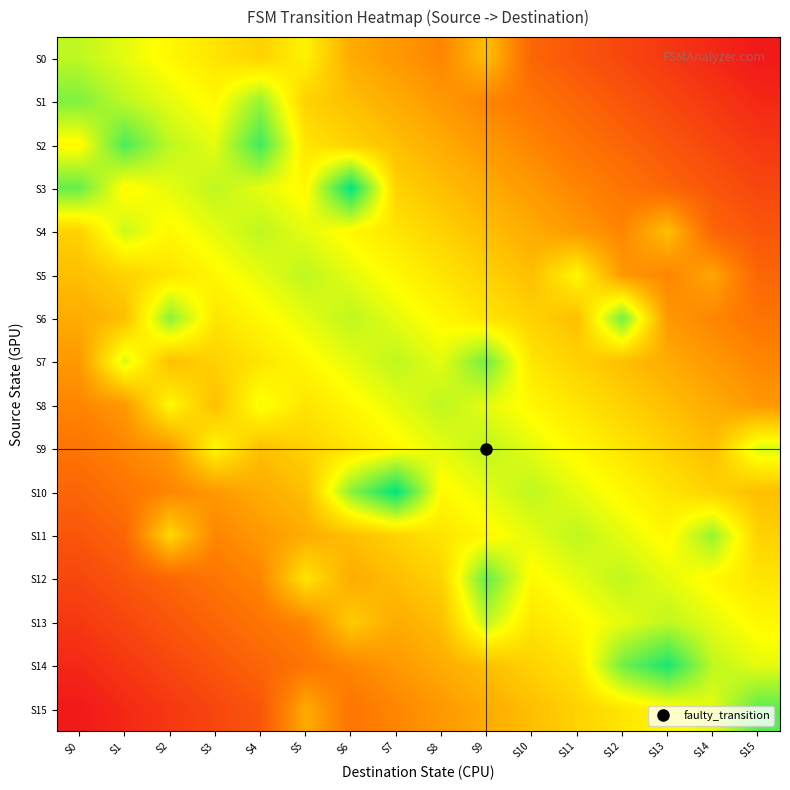

Reading left to right, list all the values displayed in this chart.

S0: S0=3.0	S1=2.8	S2=2.6	S3=2.4	S4=2.2	S5=2.6	S6=1.9	S7=1.7	S8=1.5	S9=2.1	S10=1.1	S11=0.9	S12=0.8	S13=0.6	S14=0.4	S15=0.2
S1: S0=3.3	S1=3.0	S2=2.8	S3=2.6	S4=3.2	S5=2.2	S6=2.1	S7=1.9	S8=1.7	S9=1.5	S10=1.3	S11=1.1	S12=0.9	S13=0.8	S14=0.6	S15=0.4
S2: S0=2.6	S1=3.6	S2=3.0	S3=2.8	S4=3.6	S5=2.4	S6=2.2	S7=2.1	S8=1.9	S9=1.7	S10=1.5	S11=1.3	S12=1.1	S13=0.9	S14=0.8	S15=0.6
S3: S0=3.4	S1=2.6	S2=2.8	S3=3.0	S4=2.8	S5=2.6	S6=3.9	S7=2.2	S8=2.1	S9=1.9	S10=1.7	S11=1.5	S12=1.3	S13=1.1	S14=0.9	S15=0.8
S4: S0=2.2	S1=2.9	S2=2.6	S3=2.8	S4=3.0	S5=2.8	S6=2.6	S7=2.4	S8=2.2	S9=2.1	S10=1.9	S11=1.7	S12=1.5	S13=2.1	S14=1.1	S15=0.9
S5: S0=2.1	S1=2.2	S2=2.4	S3=2.6	S4=2.8	S5=3.0	S6=2.8	S7=2.6	S8=2.4	S9=2.2	S10=2.1	S11=2.6	S12=1.7	S13=1.5	S14=1.8	S15=1.1
S6: S0=1.9	S1=2.1	S2=3.2	S3=2.4	S4=2.6	S5=2.8	S6=3.0	S7=2.8	S8=2.6	S9=2.4	S10=2.2	S11=2.1	S12=3.4	S13=1.7	S14=1.5	S15=1.3
S7: S0=1.7	S1=2.9	S2=2.1	S3=2.2	S4=2.4	S5=2.6	S6=2.8	S7=3.0	S8=2.8	S9=3.4	S10=2.4	S11=2.2	S12=2.1	S13=1.9	S14=1.7	S15=1.5
S8: S0=1.5	S1=1.7	S2=2.6	S3=2.1	S4=2.8	S5=2.4	S6=2.6	S7=2.8	S8=3.0	S9=2.8	S10=2.6	S11=2.4	S12=2.2	S13=2.1	S14=1.9	S15=1.7
S9: S0=1.3	S1=1.5	S2=1.7	S3=2.6	S4=2.1	S5=2.2	S6=2.4	S7=2.6	S8=2.8	S9=3.0	S10=2.8	S11=2.6	S12=2.4	S13=2.2	S14=2.1	S15=2.9
S10: S0=1.1	S1=1.3	S2=1.5	S3=1.7	S4=1.9	S5=2.1	S6=3.2	S7=3.9	S8=2.6	S9=2.8	S10=3.0	S11=2.8	S12=2.6	S13=2.4	S14=2.2	S15=2.1
S11: S0=0.9	S1=1.1	S2=2.3	S3=1.5	S4=1.7	S5=1.9	S6=2.1	S7=2.2	S8=2.4	S9=2.6	S10=2.8	S11=3.0	S12=2.8	S13=2.6	S14=3.2	S15=2.2
S12: S0=0.8	S1=0.9	S2=1.1	S3=1.3	S4=1.5	S5=2.4	S6=1.9	S7=2.1	S8=2.2	S9=3.4	S10=2.6	S11=2.8	S12=3.0	S13=2.8	S14=2.6	S15=2.4
S13: S0=0.6	S1=0.8	S2=0.9	S3=1.1	S4=1.3	S5=1.5	S6=2.2	S7=1.9	S8=2.1	S9=3.0	S10=2.4	S11=2.6	S12=2.8	S13=3.0	S14=2.8	S15=2.6
S14: S0=0.4	S1=0.6	S2=0.8	S3=0.9	S4=1.1	S5=1.3	S6=1.5	S7=1.7	S8=1.9	S9=2.1	S10=2.2	S11=2.4	S12=3.4	S13=3.8	S14=3.0	S15=2.8
S15: S0=0.2	S1=0.4	S2=0.6	S3=0.8	S4=0.9	S5=1.9	S6=1.3	S7=1.5	S8=1.7	S9=1.9	S10=2.1	S11=2.2	S12=2.4	S13=2.6	S14=2.8	S15=3.5